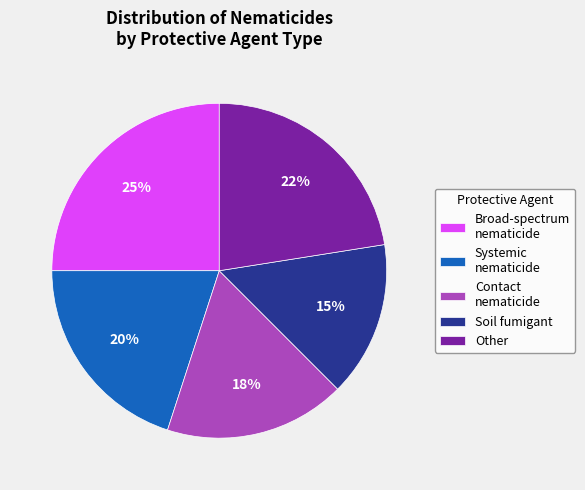

What is the smallest slice in the pie chart?

Soil fumigant